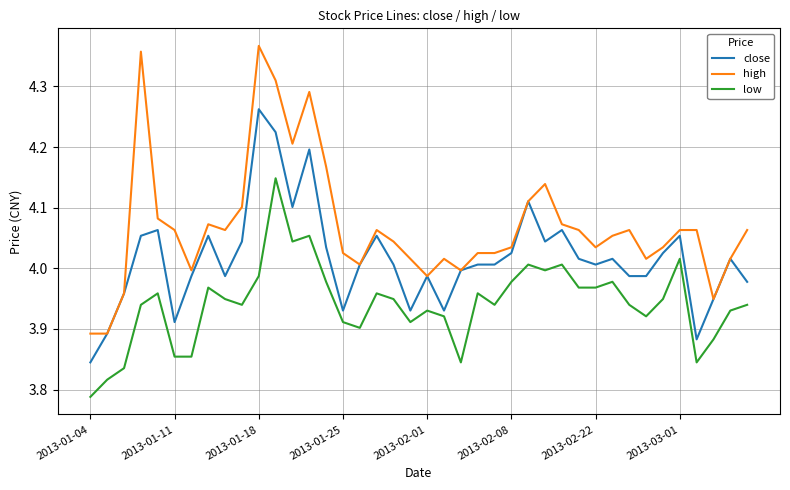

What are all the series names shown in the legend?

close, high, low